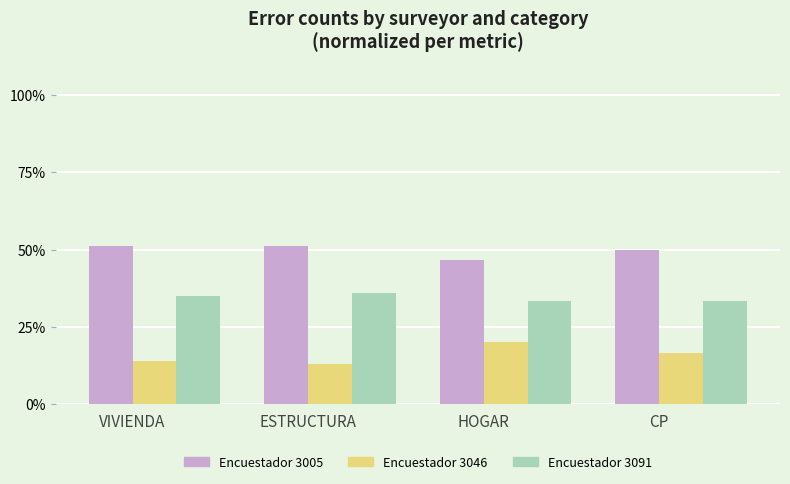

Rank the series by their maximum value, from lowest to highest.

Encuestador 3046, Encuestador 3091, Encuestador 3005